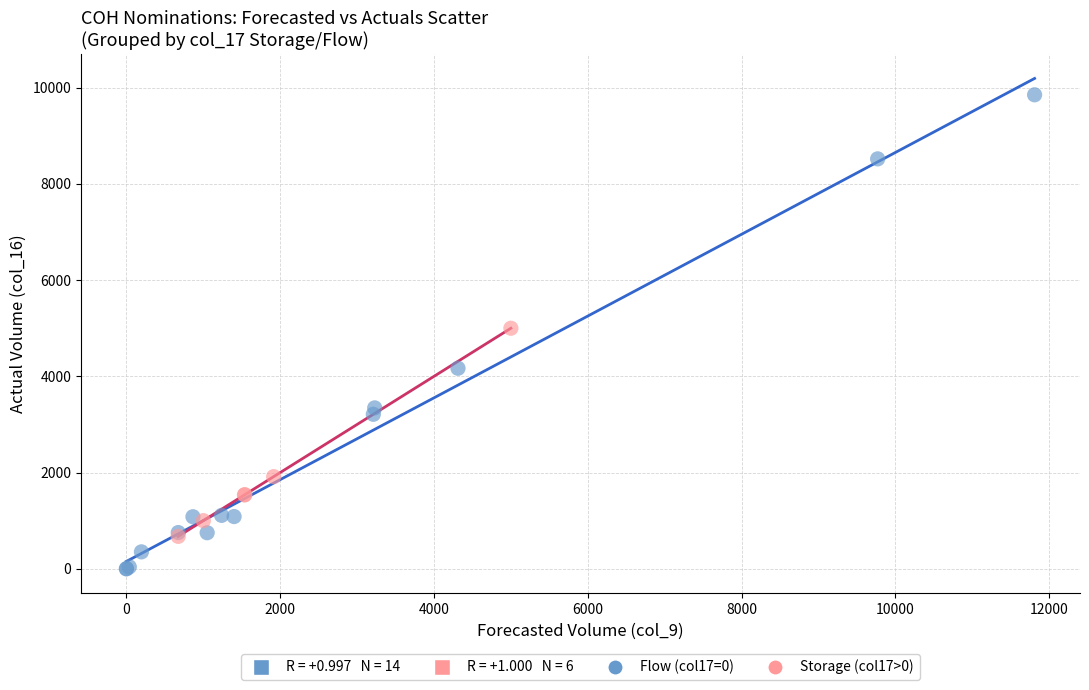

Which series reaches the maximum Y coordinate?

Flow (col17=0)